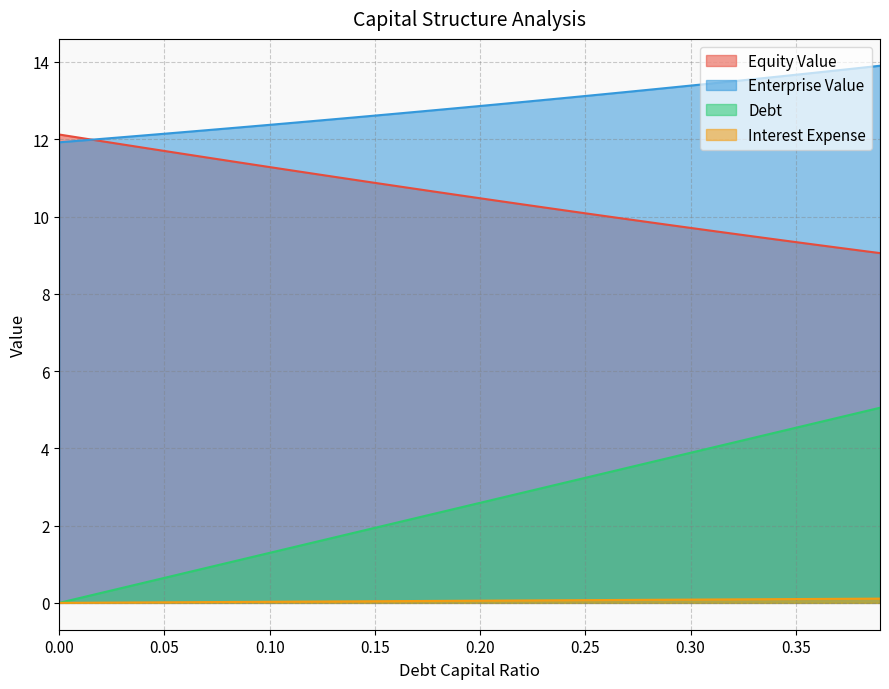

True or false: equity_value has a value of 11.4 at 0.09.

True